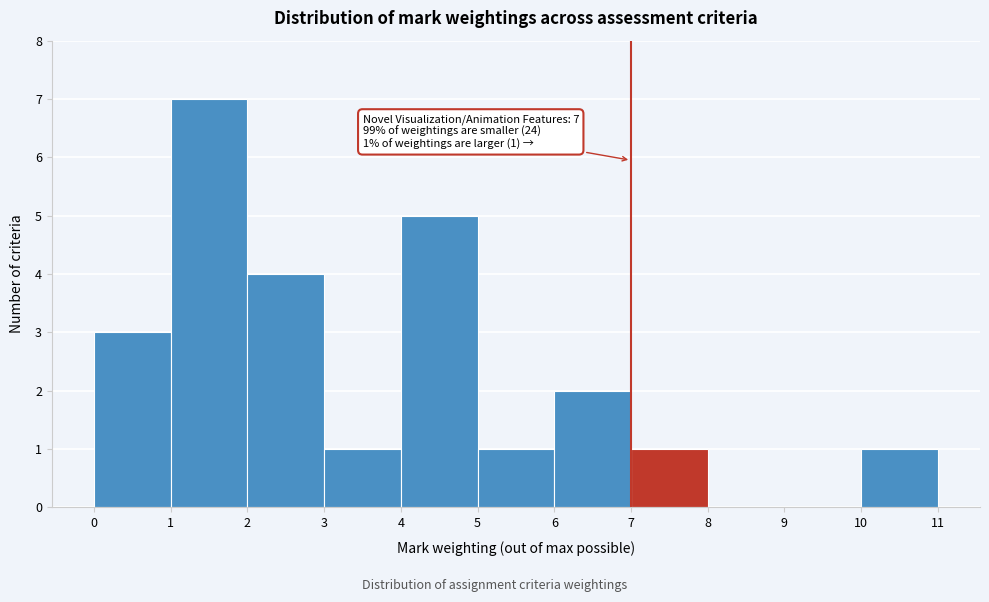

Over which range of the x-axis is the bar tallest?

1 to 2